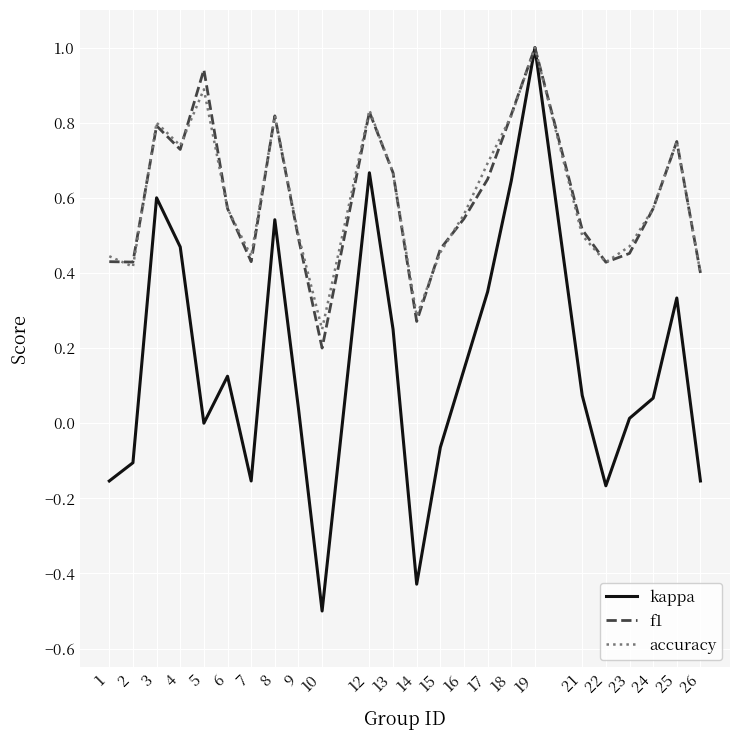

The accuracy series shows 0.4 at 22. True or false?

True